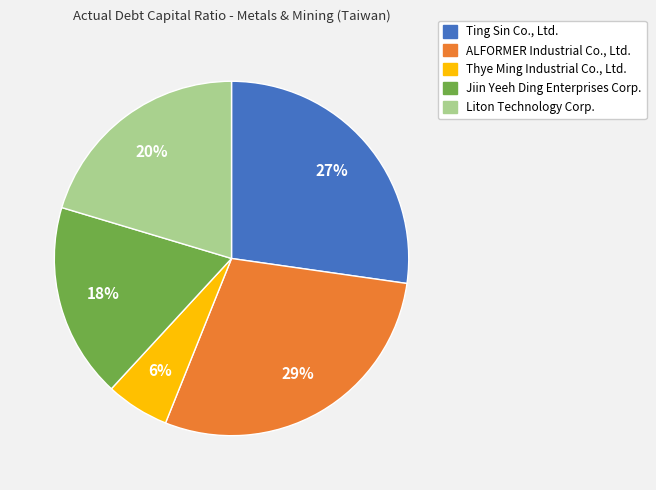

Does any single category account for the majority?

No